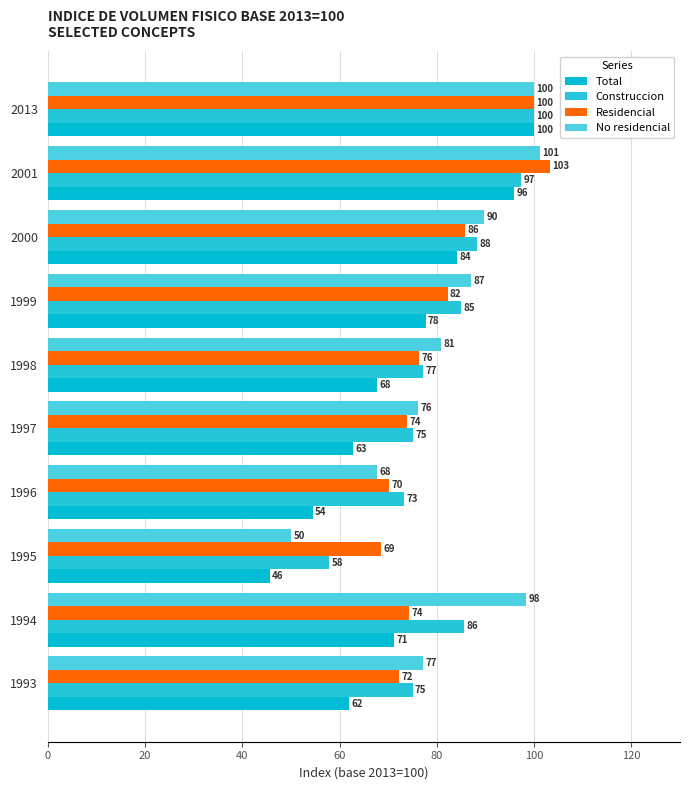

How many values in the Residencial series exceed 76?

5